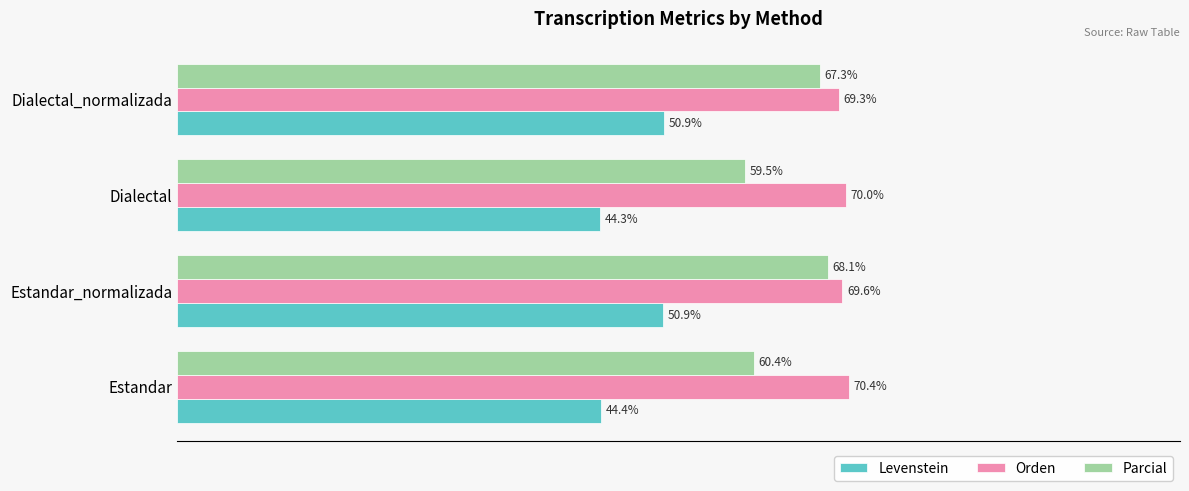

Which label corresponds to the smallest value in the chart?

Dialectal